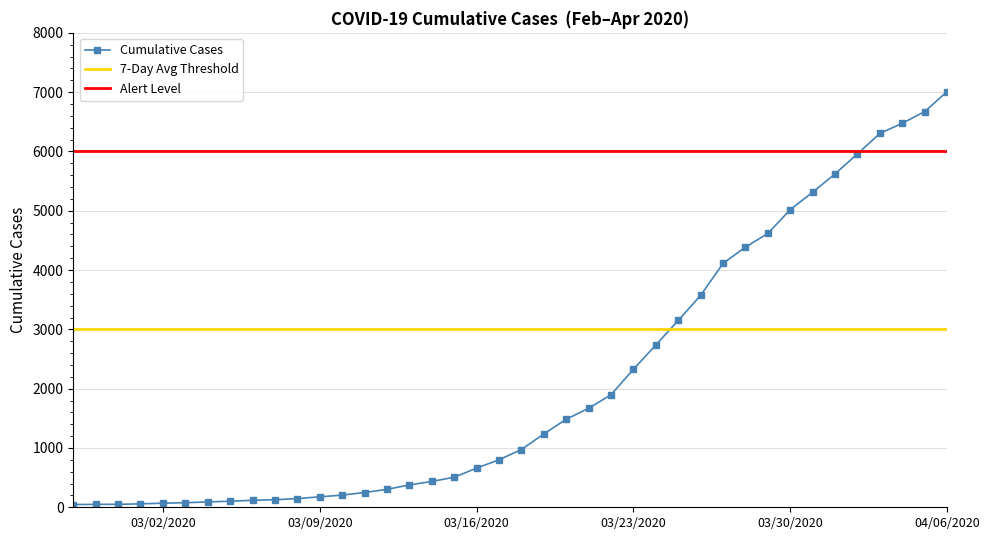

The value at 2020-03-20 is 855. True or false?

False